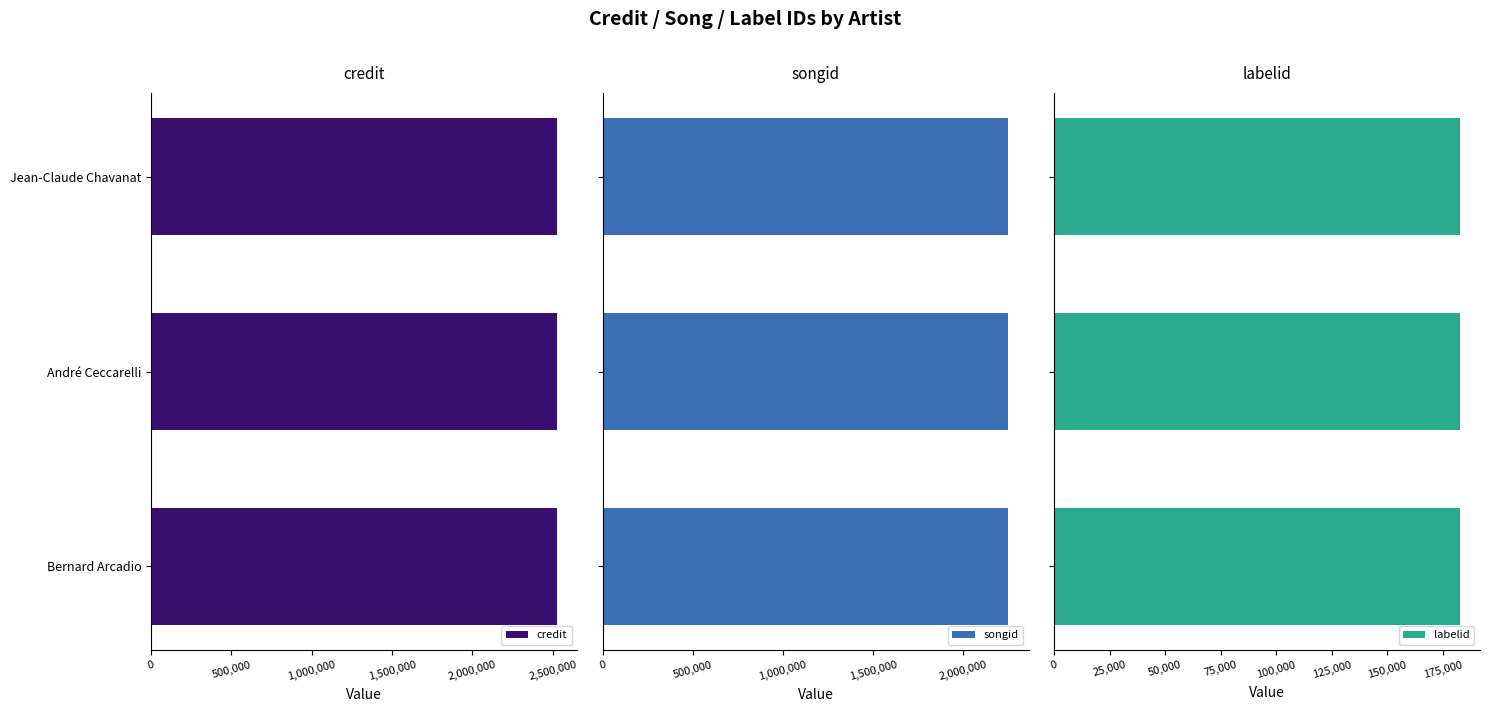

Which series has the largest total across all categories?

credit